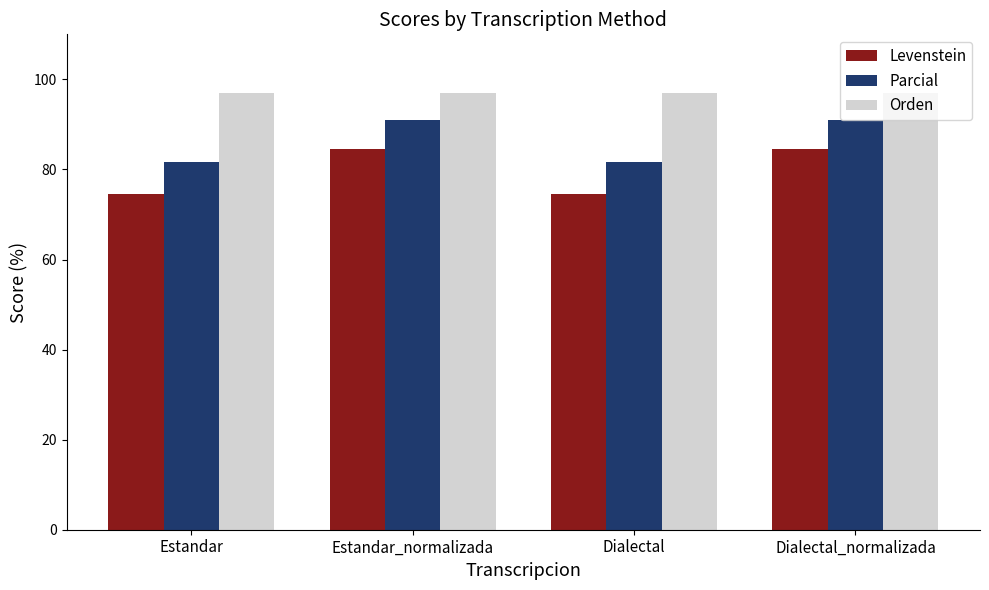

Which series changed the most between Dialectal and Dialectal_normalizada?

Levenstein